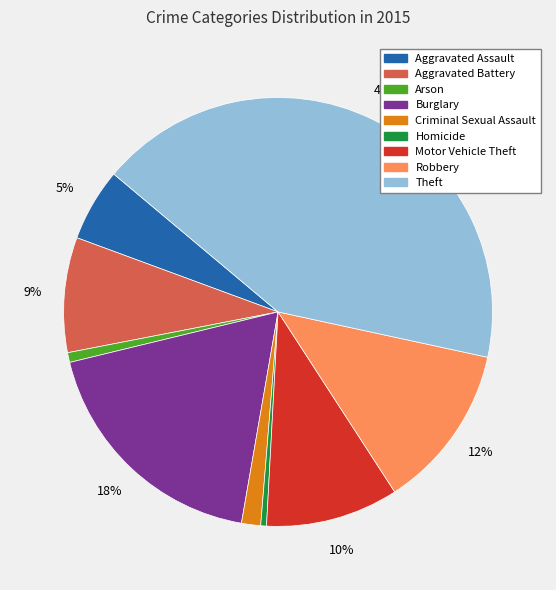

What is the ratio of the value at Burglary to the value at Theft?

0.4